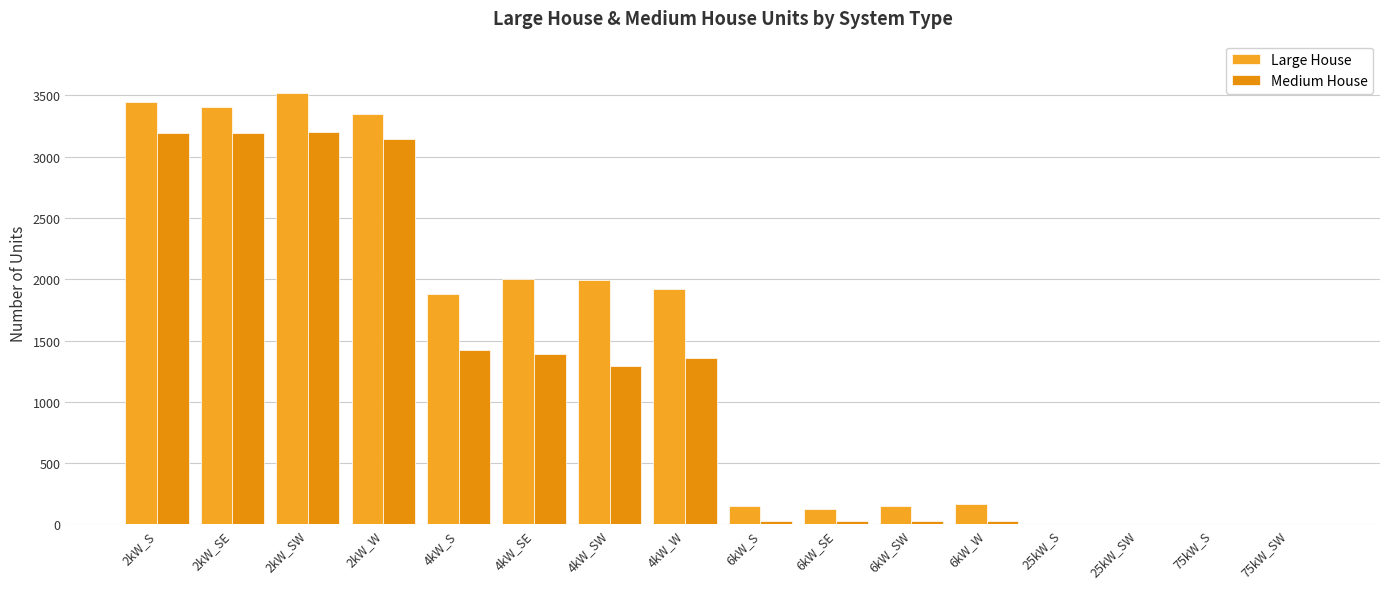

Are the bars grouped side by side (vs. stacked)?

Yes